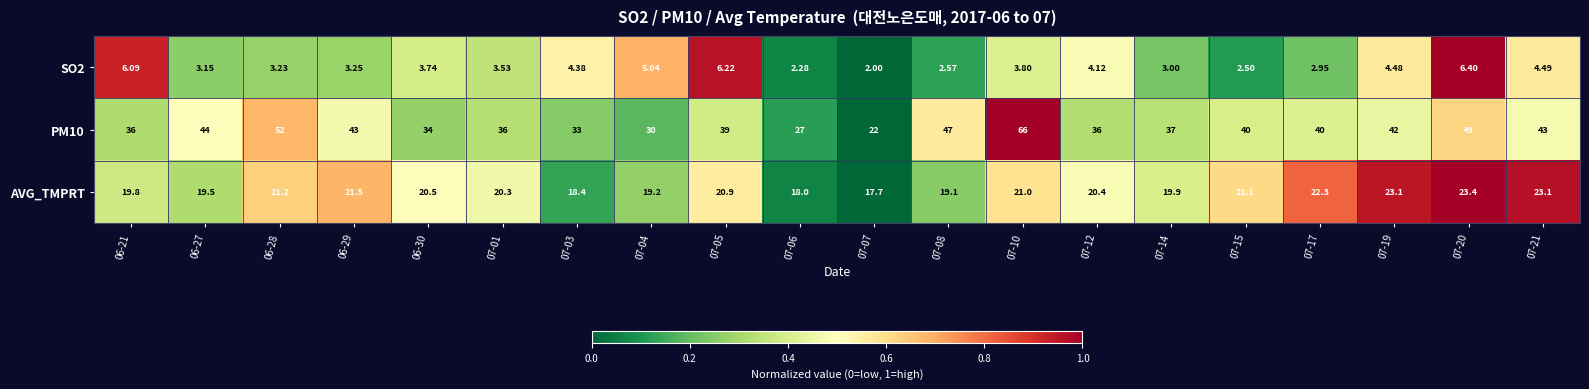

Reading left to right, extract all data points from this chart.

SO2: 06-21=6.1	06-27=3.1	06-28=3.2	06-29=3.2	06-30=3.7	07-01=3.5	07-03=4.4	07-04=5.0	07-05=6.2	07-06=2.3	07-07=2.0	07-08=2.6	07-10=3.8	07-12=4.1	07-14=3.0	07-15=2.5	07-17=3.0	07-19=4.5	07-20=6.4	07-21=4.5
PM10: 06-21=36.0	06-27=44.0	06-28=52.0	06-29=43.0	06-30=34.0	07-01=36.0	07-03=33.0	07-04=30.0	07-05=39.0	07-06=27.0	07-07=22.0	07-08=47.0	07-10=66.0	07-12=36.0	07-14=37.0	07-15=40.0	07-17=40.0	07-19=42.0	07-20=49.0	07-21=43.0
AVG_TMPRT: 06-21=19.8	06-27=19.5	06-28=21.2	06-29=21.5	06-30=20.5	07-01=20.3	07-03=18.4	07-04=19.2	07-05=20.9	07-06=18.0	07-07=17.7	07-08=19.1	07-10=21.0	07-12=20.4	07-14=19.9	07-15=21.1	07-17=22.3	07-19=23.1	07-20=23.4	07-21=23.1